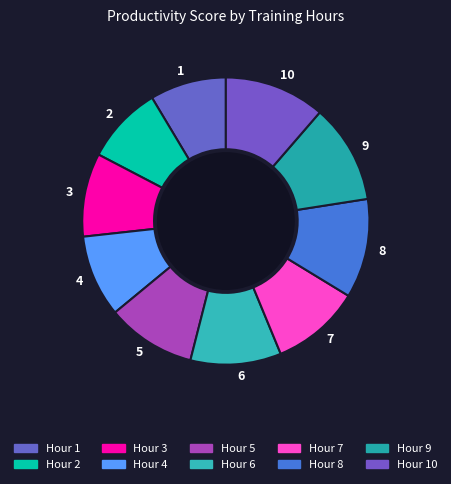

How many segments does this pie chart have?

10